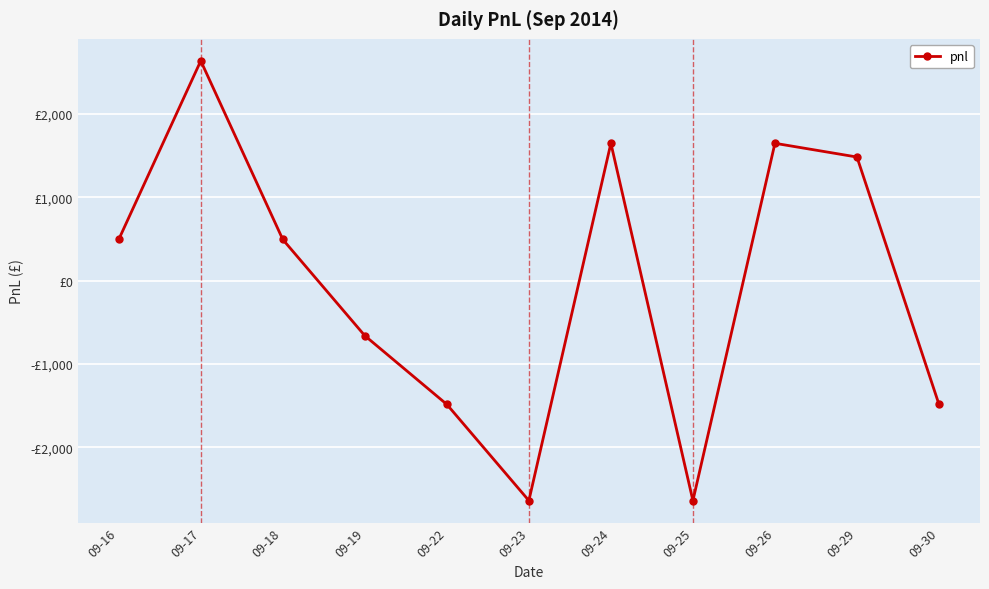

At which label does the data first exceed 495?

09-17